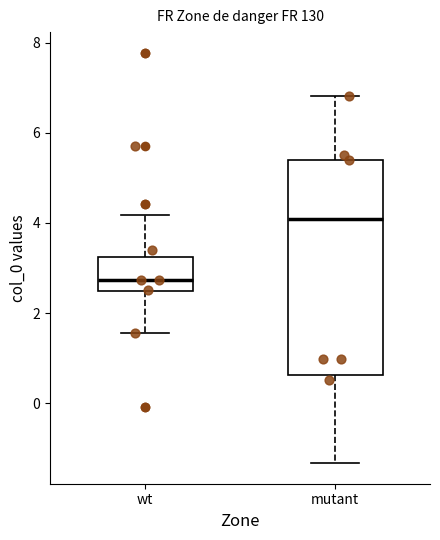

Comparing the boxes themselves (not the whiskers), which one is the tallest?

mutant